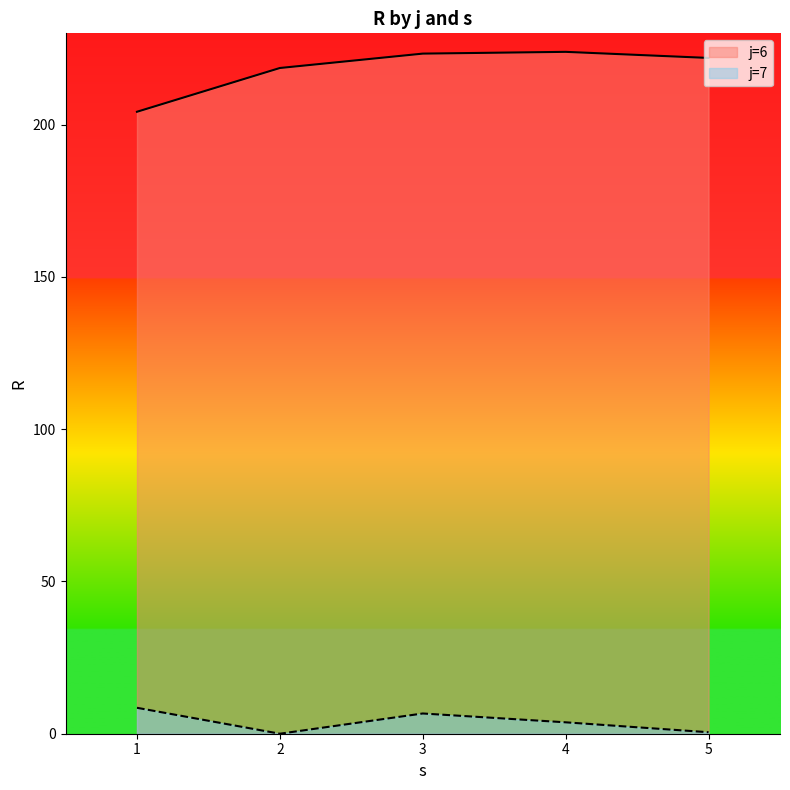

Which series has the widest spread of values?

j=6